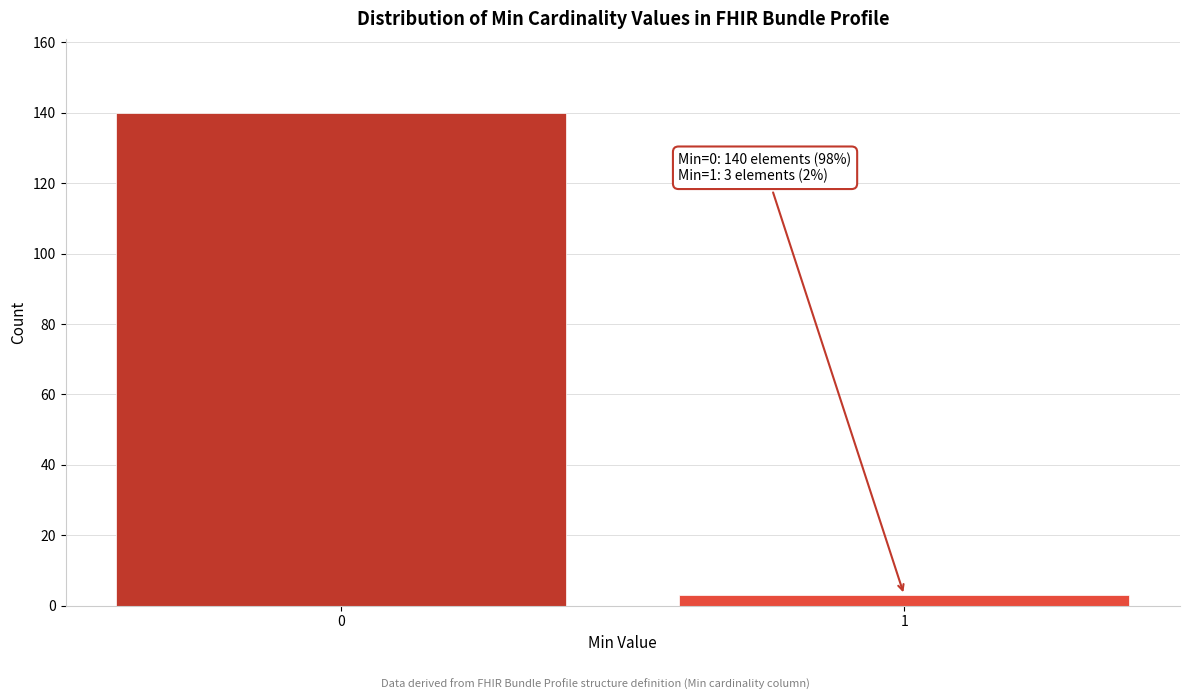

Reading left to right, what are all the values shown in this chart?

0=140	1=3